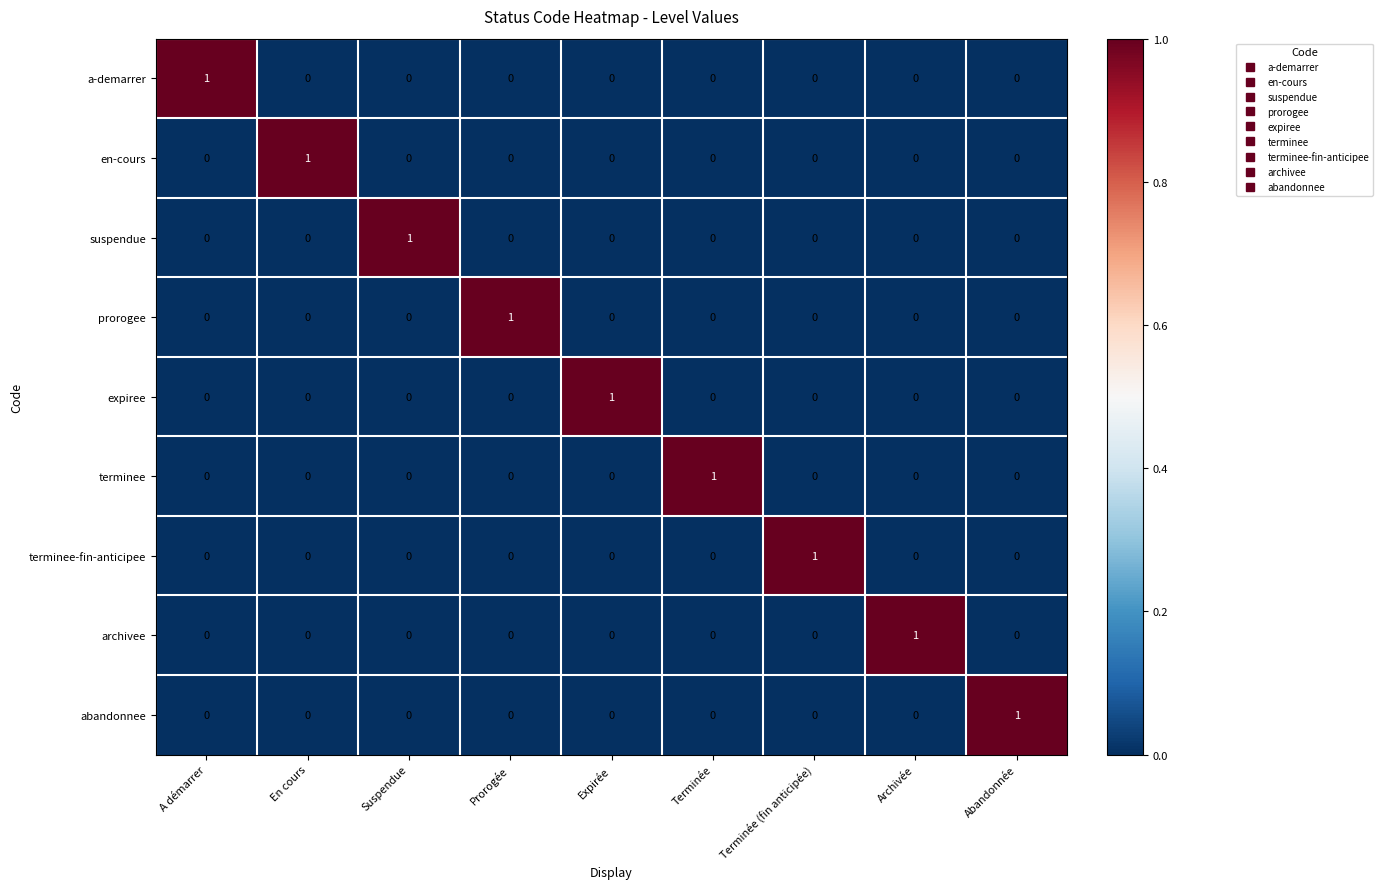

How many values in the suspendue series exceed 0?

1